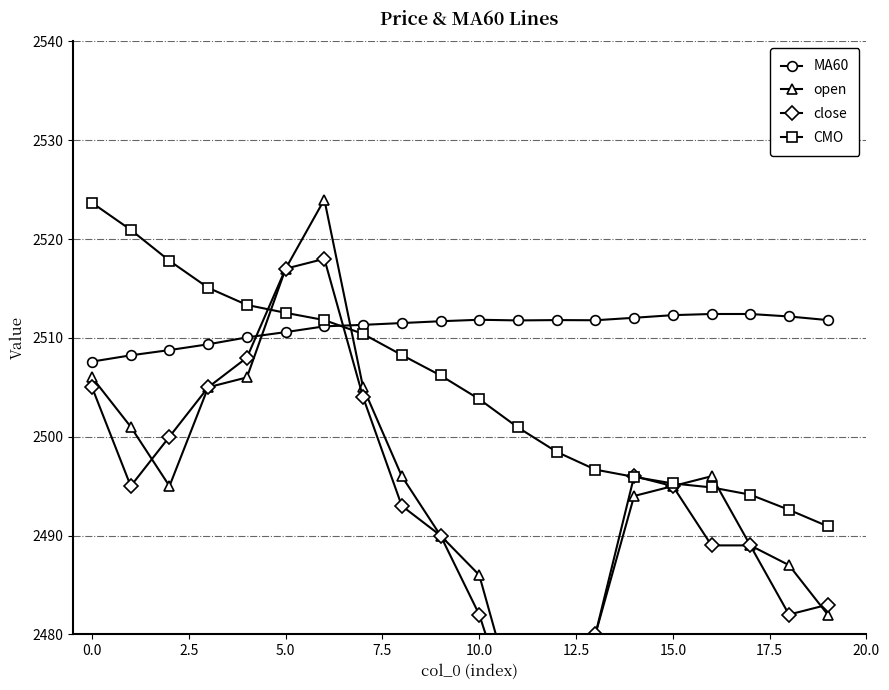

Count the number of data series in this chart.

4